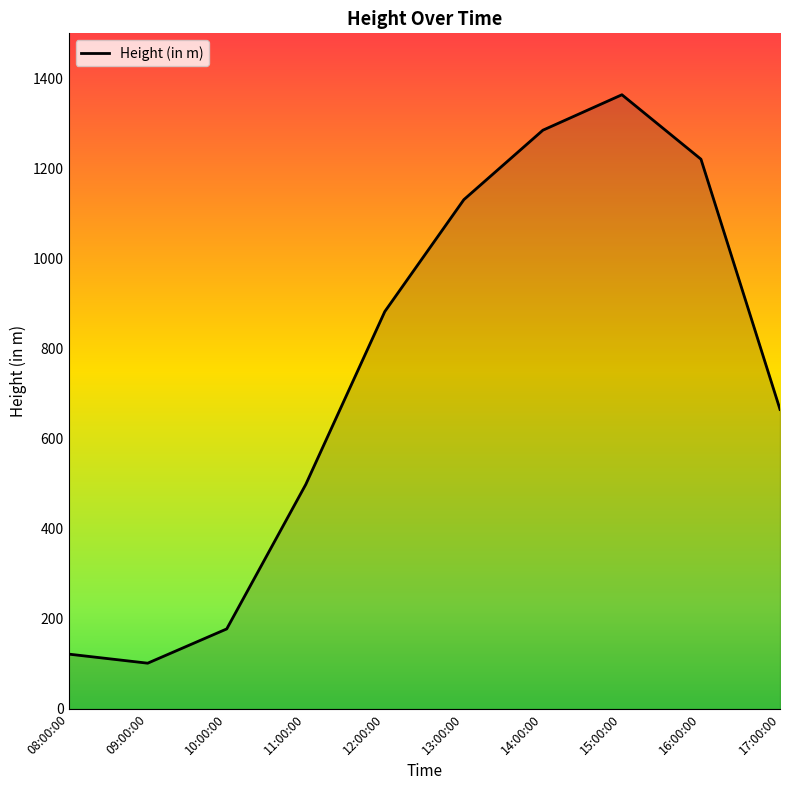

List the labels in order of value, smallest first.

09:00:00, 08:00:00, 10:00:00, 11:00:00, 17:00:00, 12:00:00, 13:00:00, 16:00:00, 14:00:00, 15:00:00